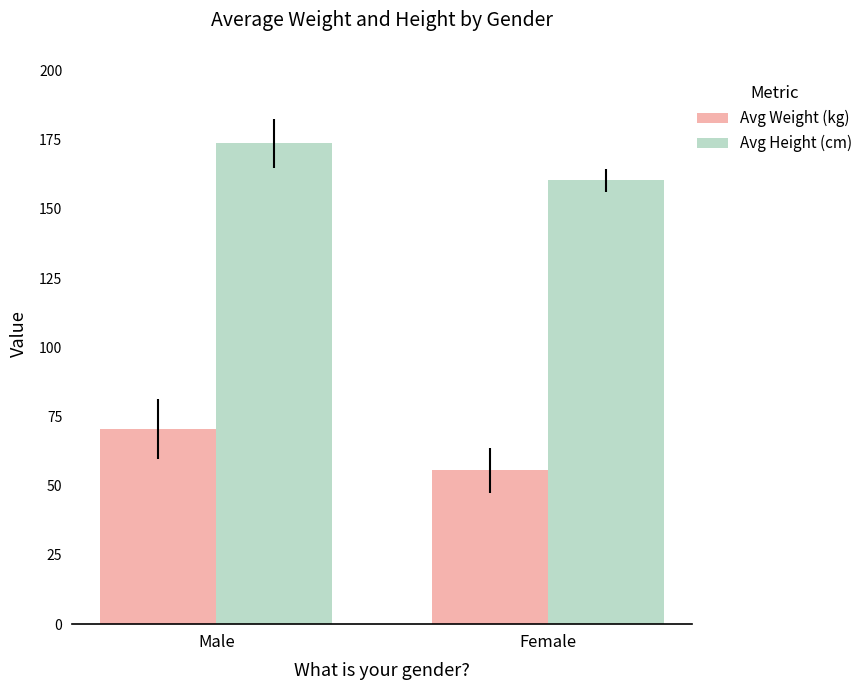

Which series changed the most between Male and Female?

Avg Weight (kg)